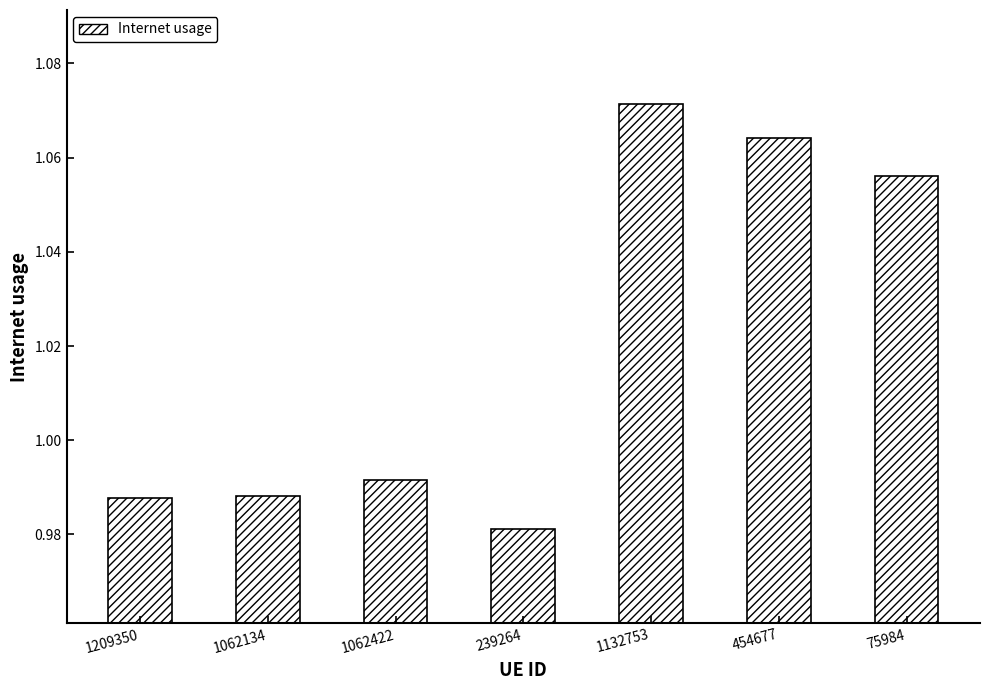

Where is the data nearest to the value 1?

1062422